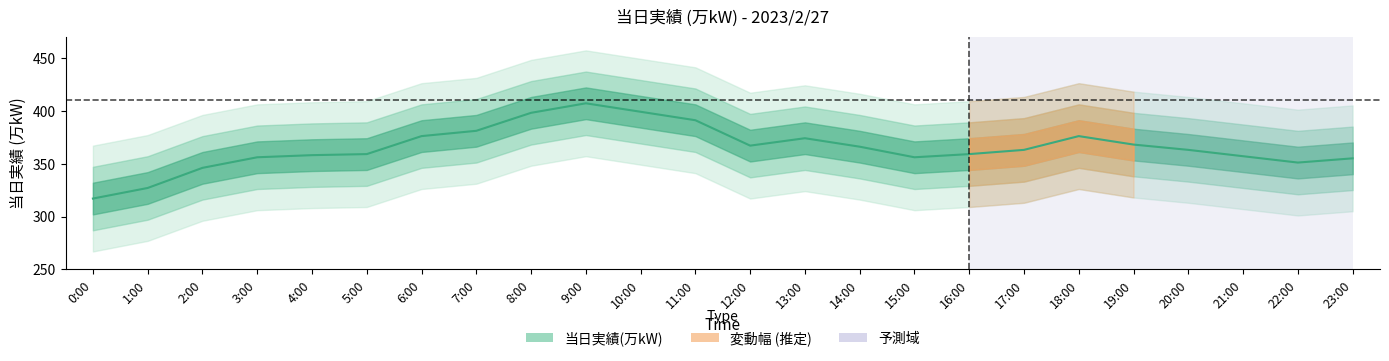

List the labels in order of value, smallest first.

0:00, 1:00, 2:00, 22:00, 23:00, 3:00, 15:00, 21:00, 4:00, 5:00, 16:00, 17:00, 20:00, 14:00, 12:00, 19:00, 13:00, 6:00, 18:00, 7:00, 11:00, 8:00, 10:00, 9:00